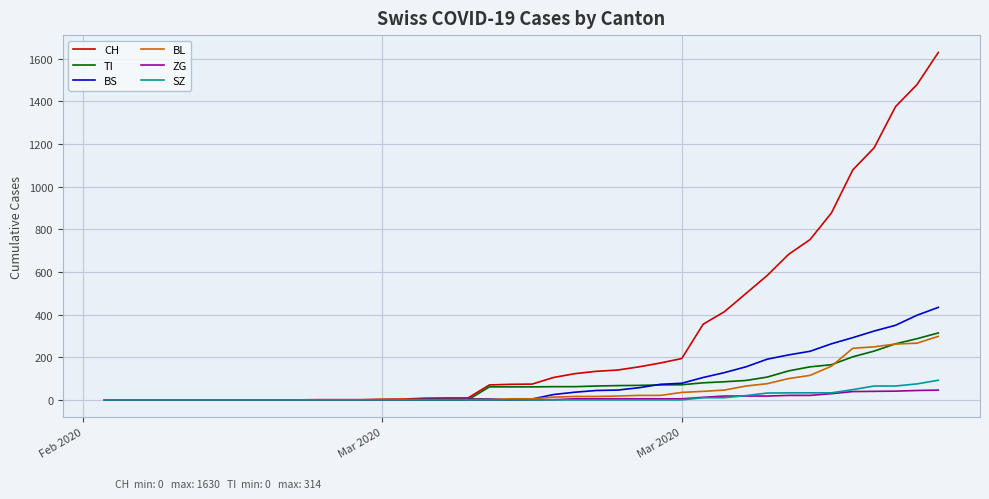

What is the greatest value displayed?

1630